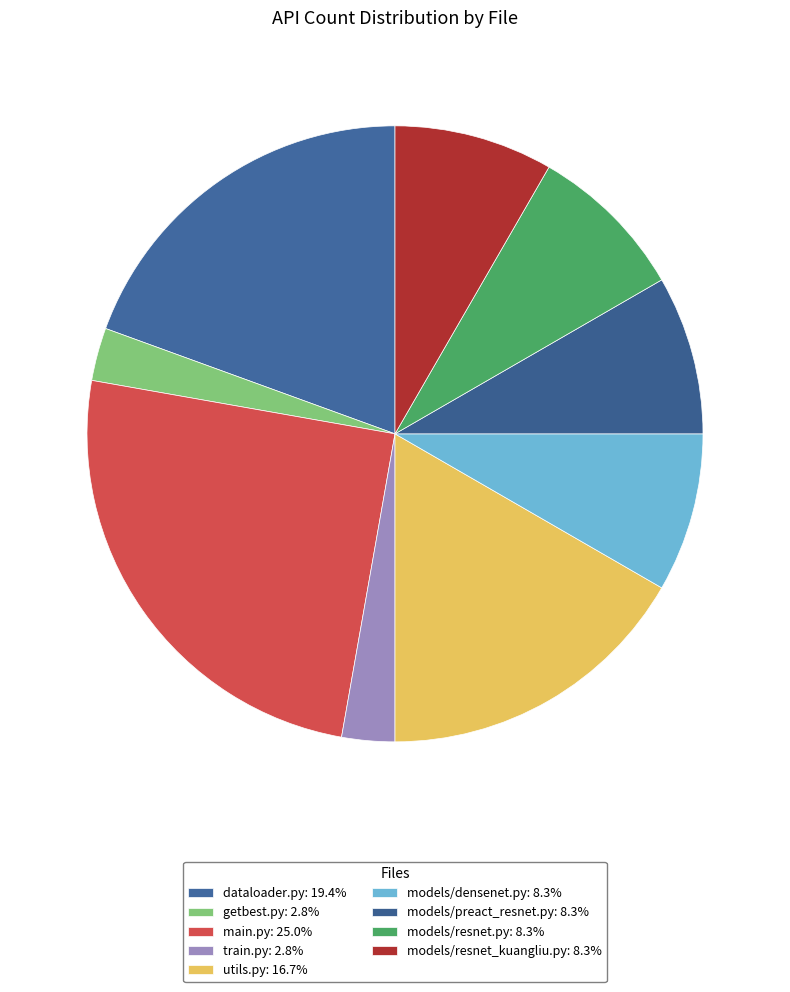

How many slices are in this pie chart?

9